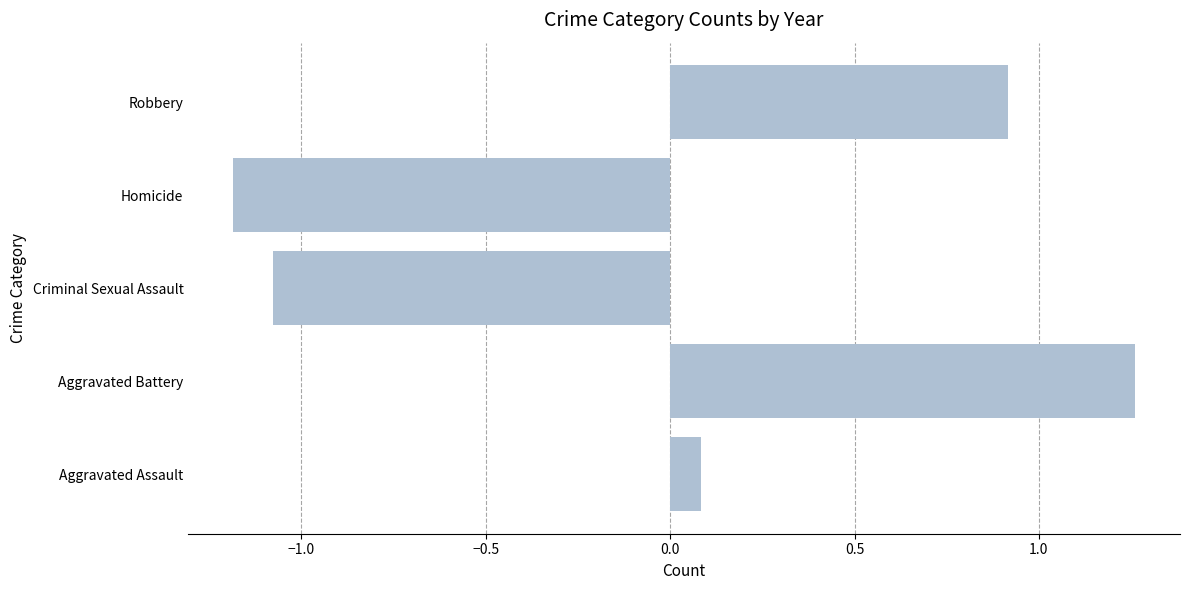

List the labels in order of value, smallest first.

Homicide, Criminal Sexual Assault, Aggravated Assault, Robbery, Aggravated Battery